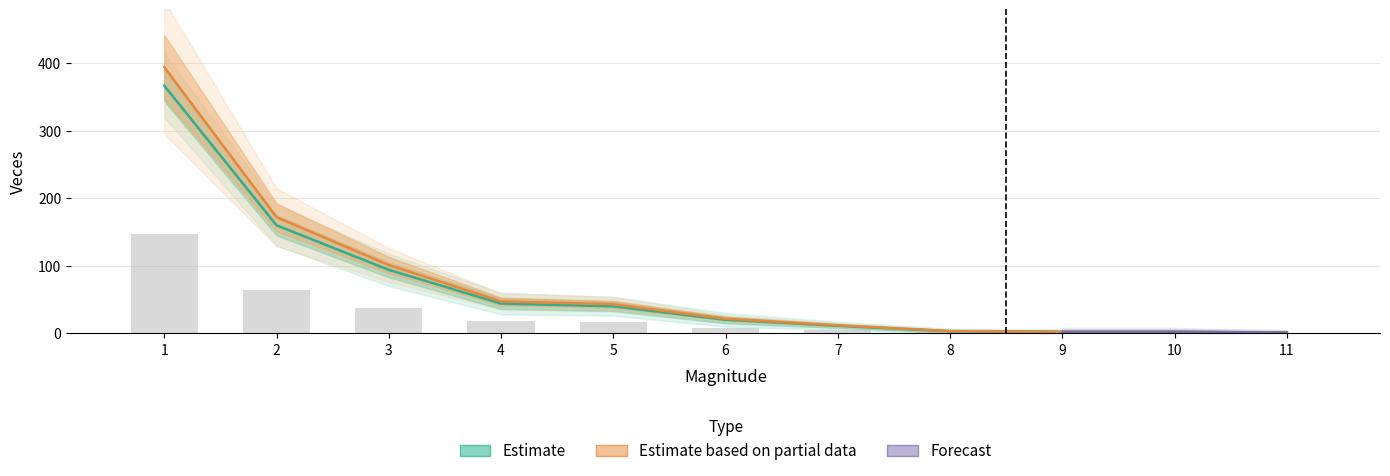

What is the greatest value displayed?

394.6